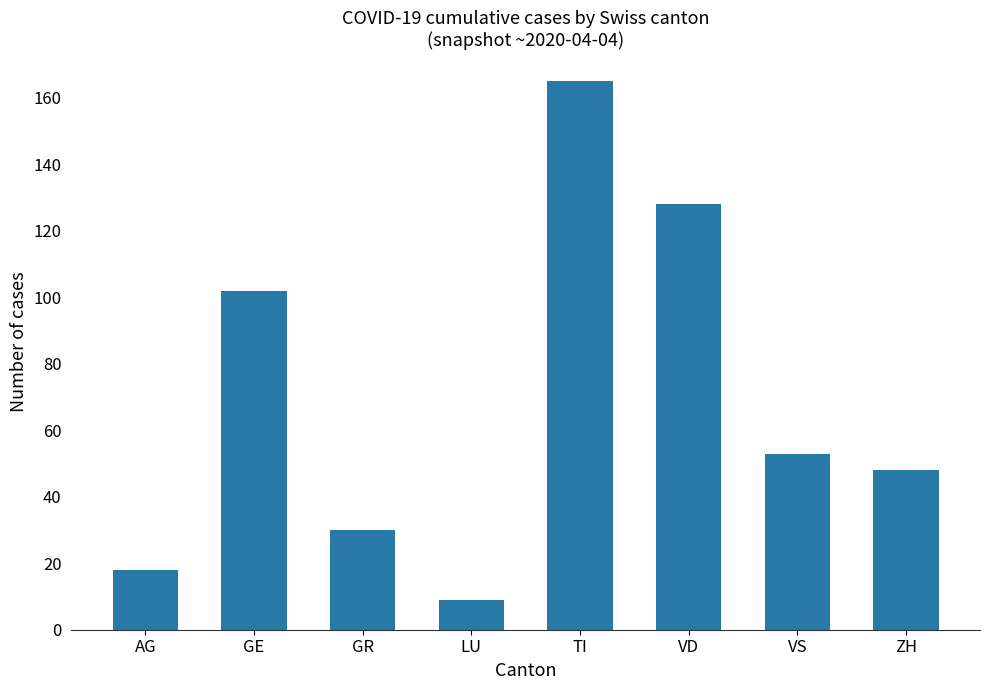

What is the difference between the second highest and minimum values?

119